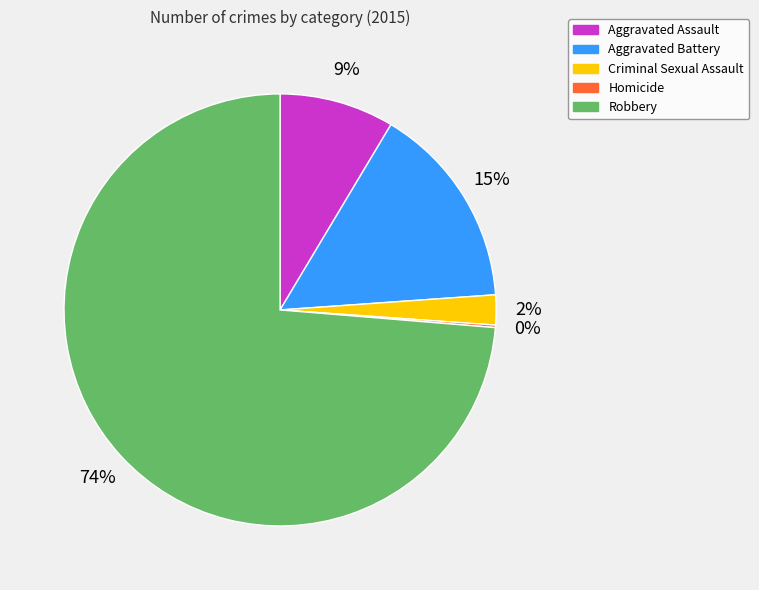

Combined, do Criminal Sexual Assault and Robbery account for over 50%?

Yes